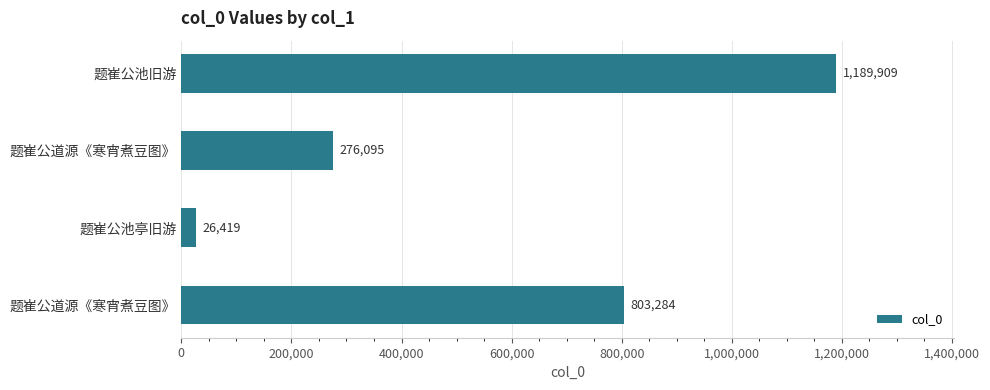

How many bars are there in total?

4